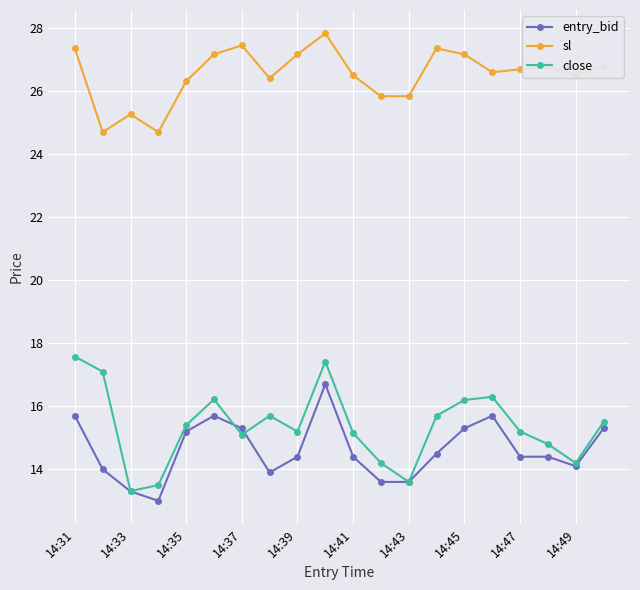

Count the number of categories in the chart.

20